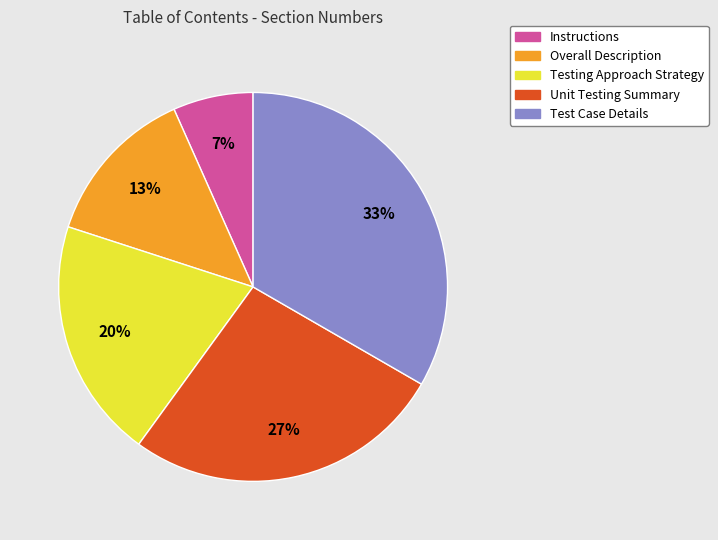

To the nearest percent, what portion does Overall Description represent?

13%